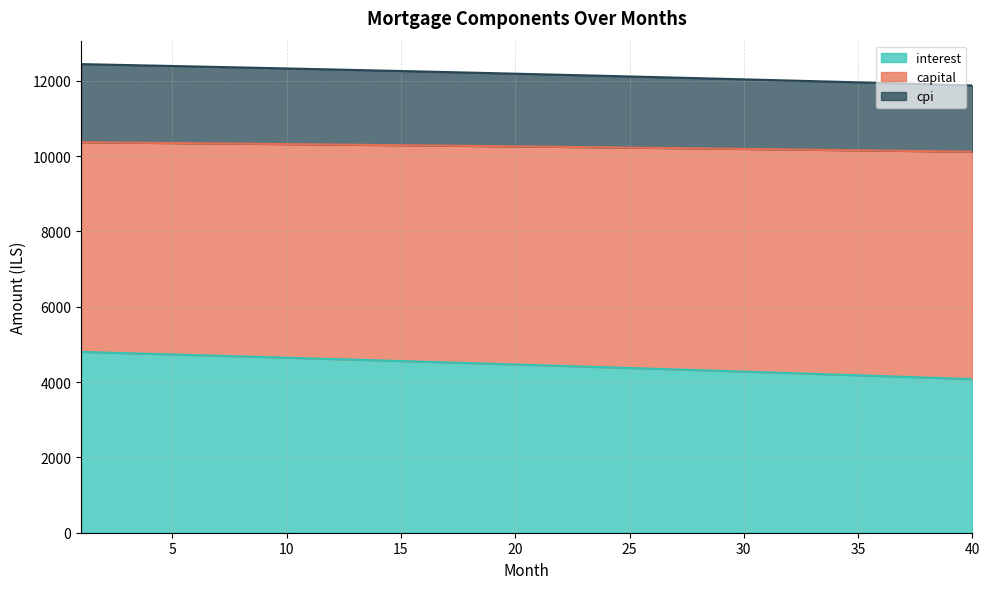

What is the maximum value for interest?

4801.6